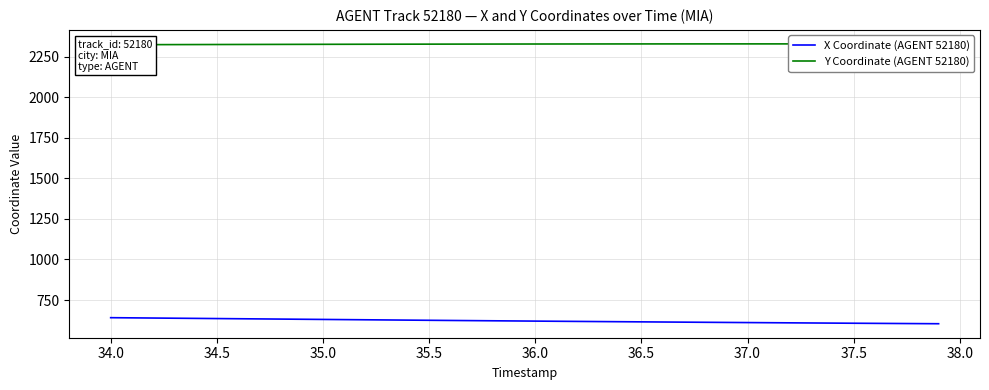

Rank the series by their maximum value, from highest to lowest.

Y Coordinate (AGENT 52180), X Coordinate (AGENT 52180)